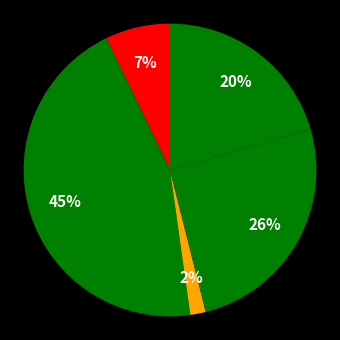

To the nearest percent, what is the average slice percentage?

20%